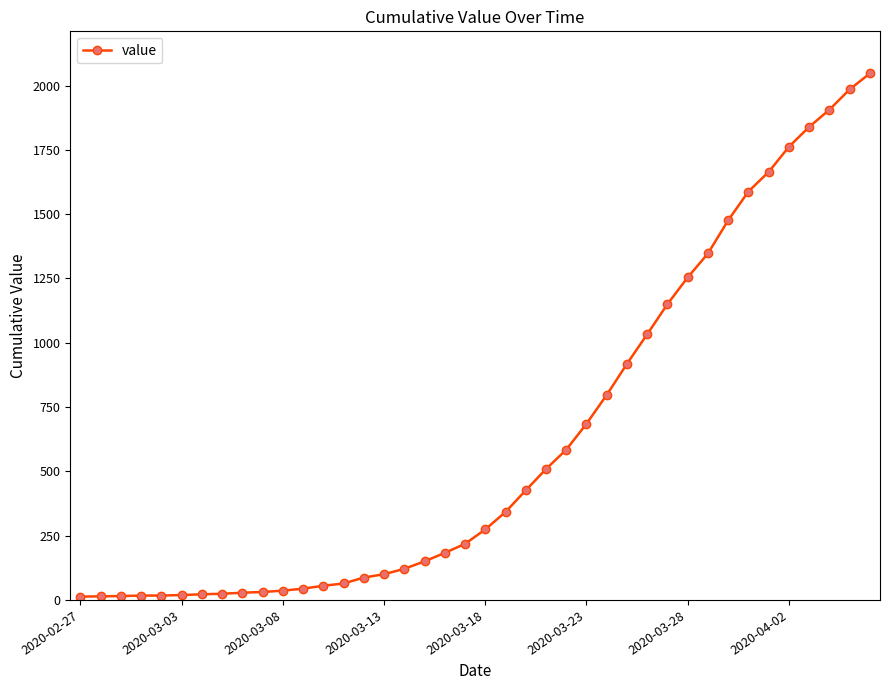

How many categories are shown in the chart?

40